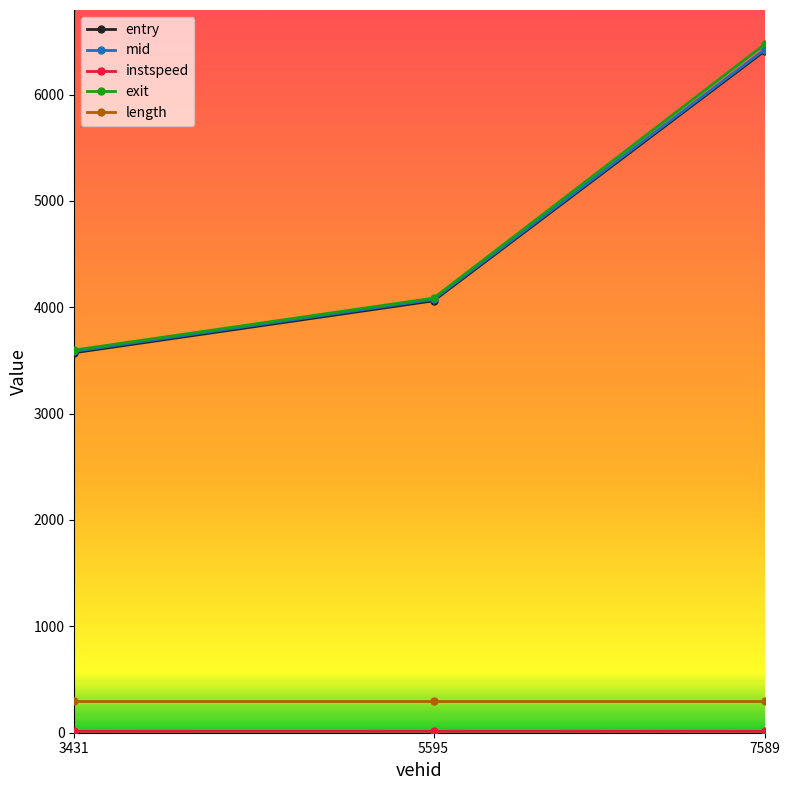

Is this an area chart (filled region under the line)?

No